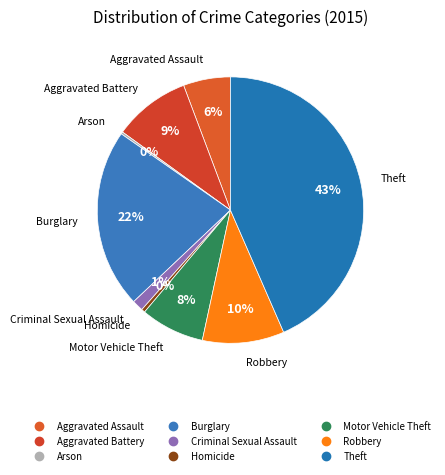

To the nearest percent, what is the average slice percentage?

11%